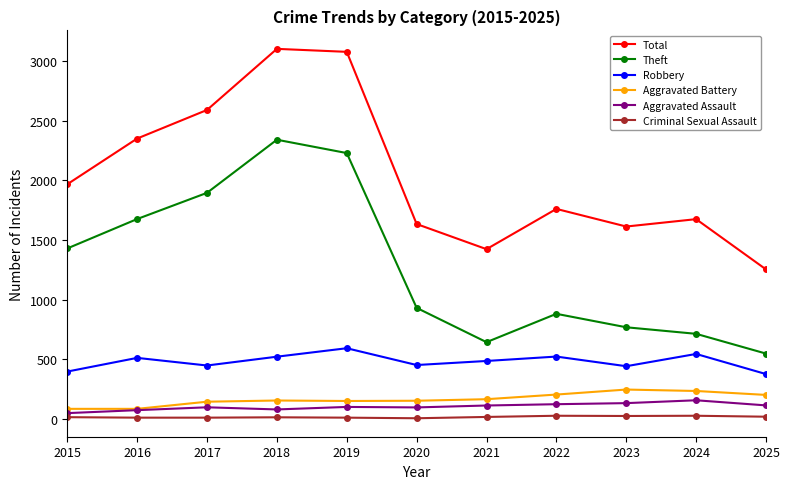

Count the number of data series in this chart.

6